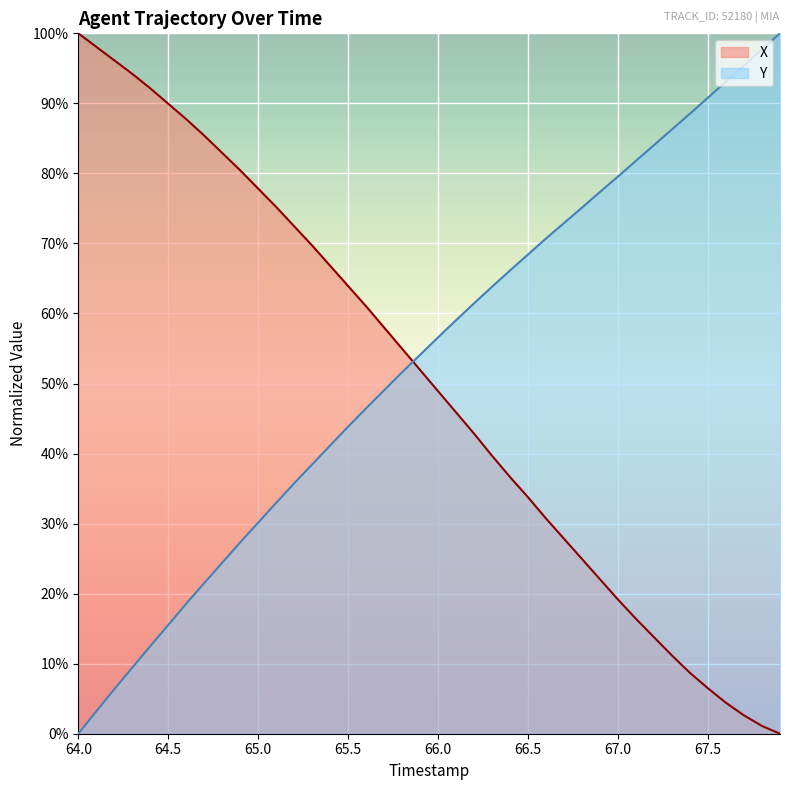

After their last crossing, which series has the higher values: X or Y?

Y